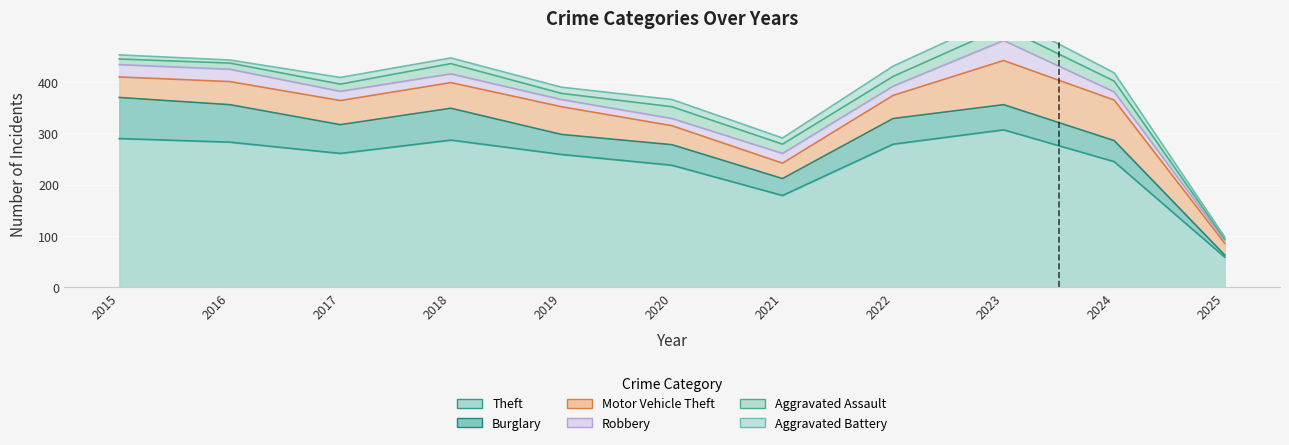

How many categories are shown in the chart?

11